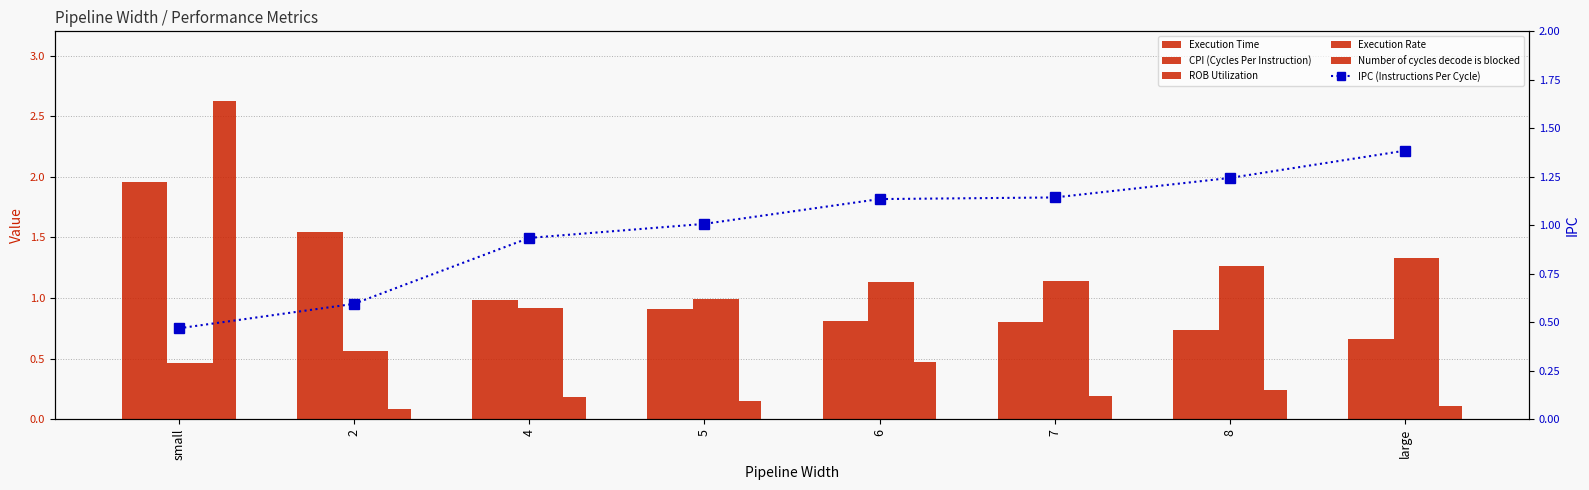

True or false: IPC (Instructions Per Cycle) has a value of 0.9 at 4.

True